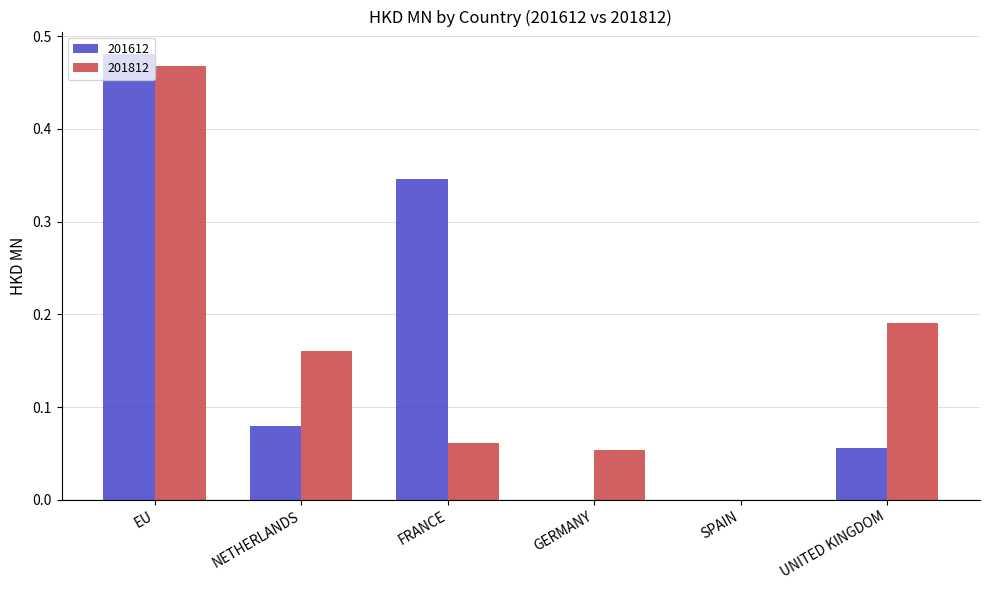

Between FRANCE and UNITED KINGDOM, which series saw the biggest shift?

201612